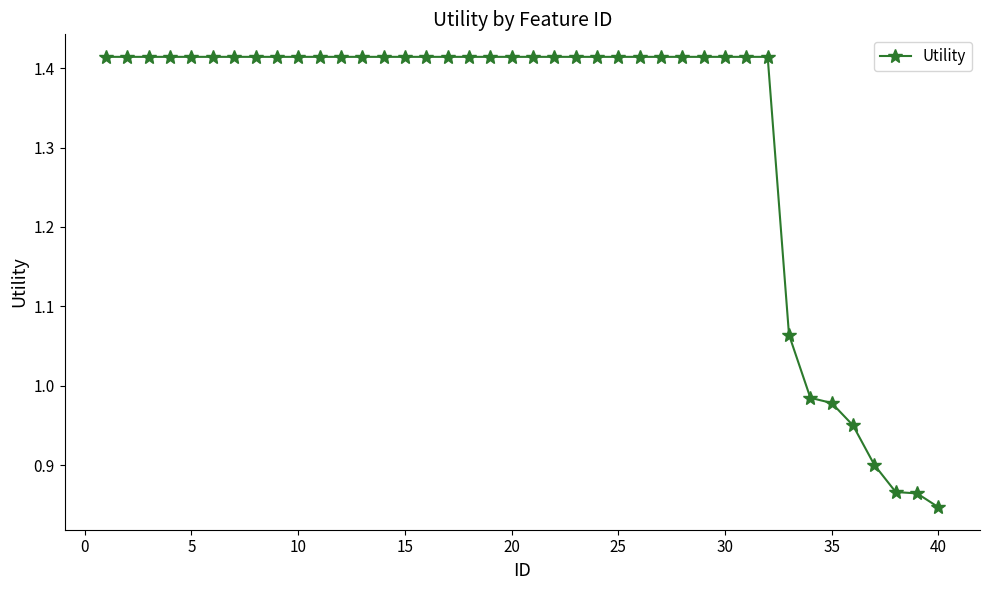

What is the sum of all values?

52.7